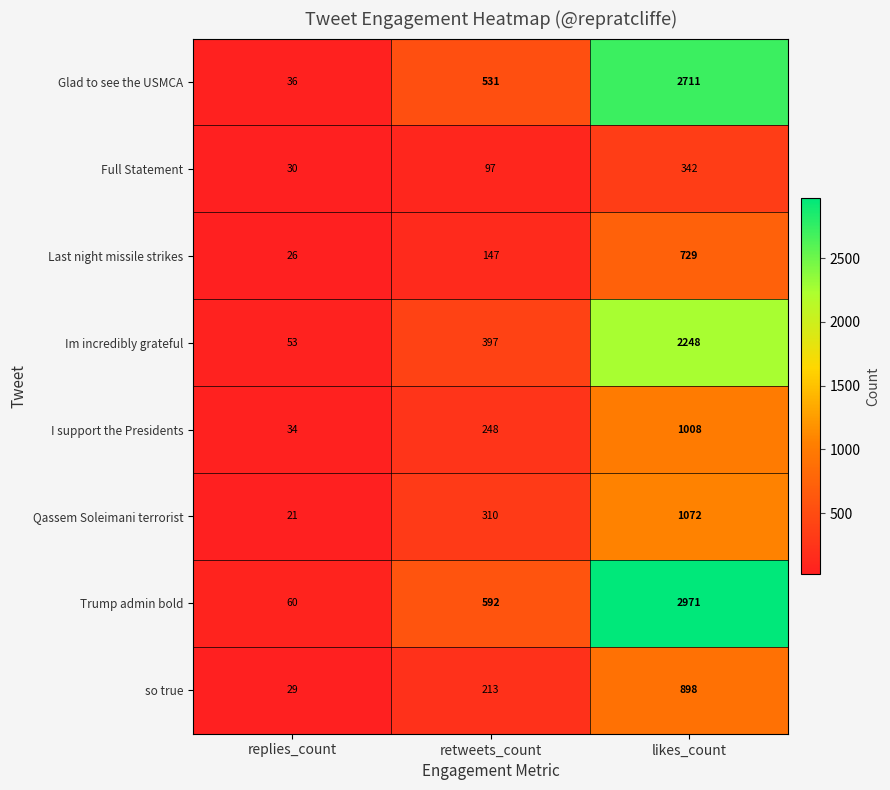

What is the difference between the maximum and minimum values in the Trump admin bold series?

2911